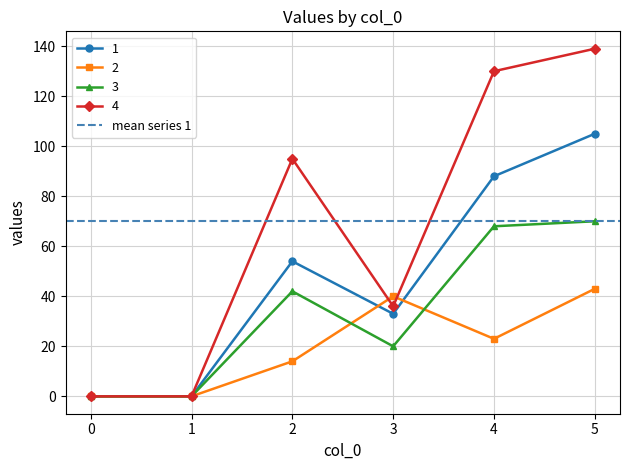

At which category is the sum across all series the highest?

5